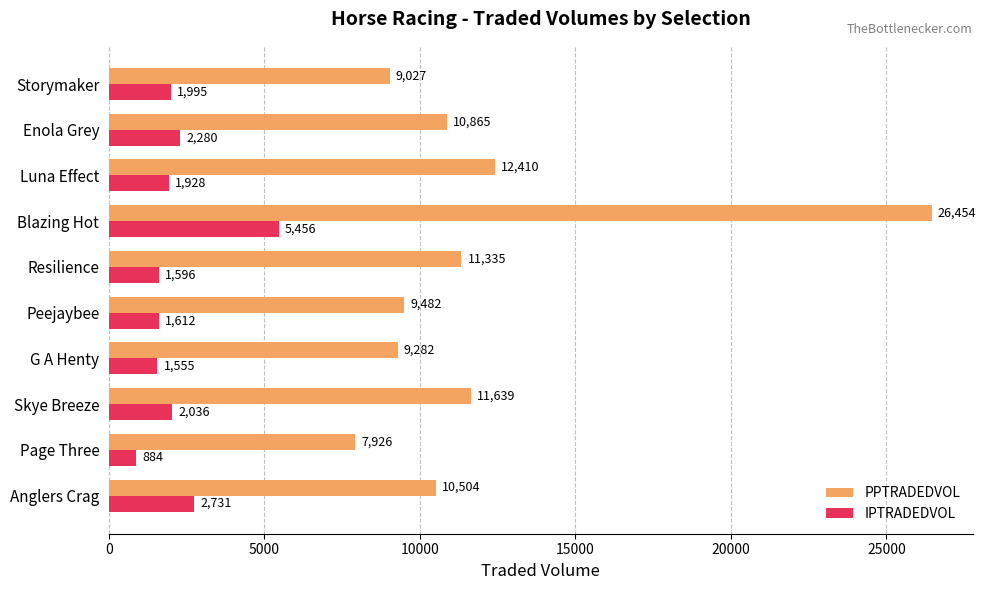

The PPTRADEDVOL series shows 14383.8 at G A Henty. True or false?

False